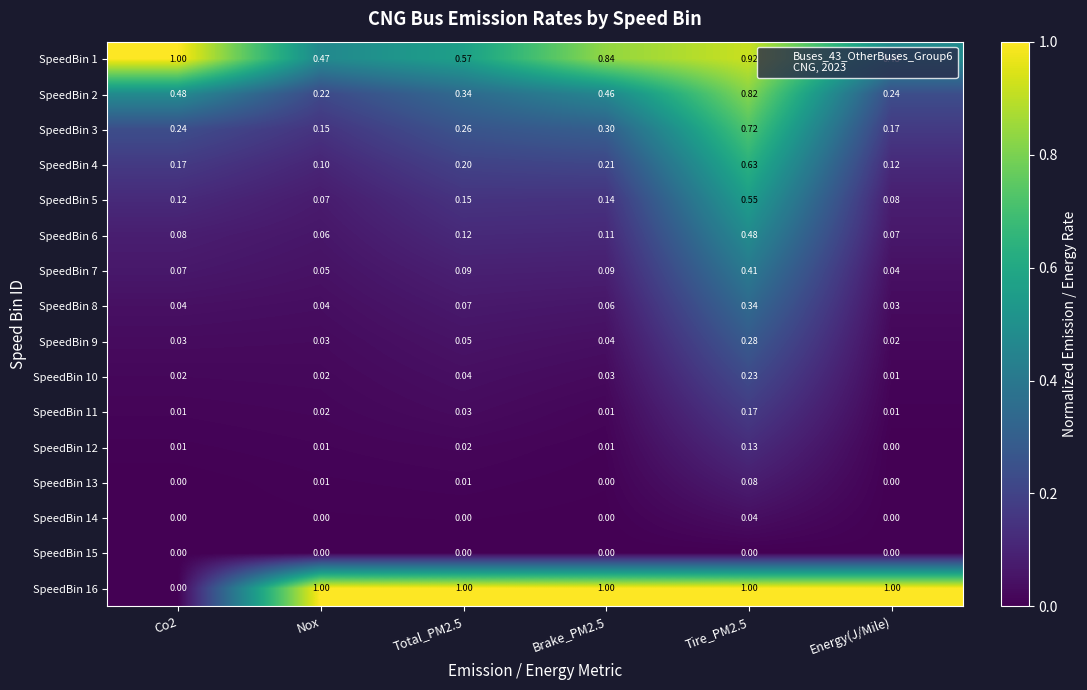

At which label does SpeedBin 12 reach its minimum?

Energy(J/Mile)